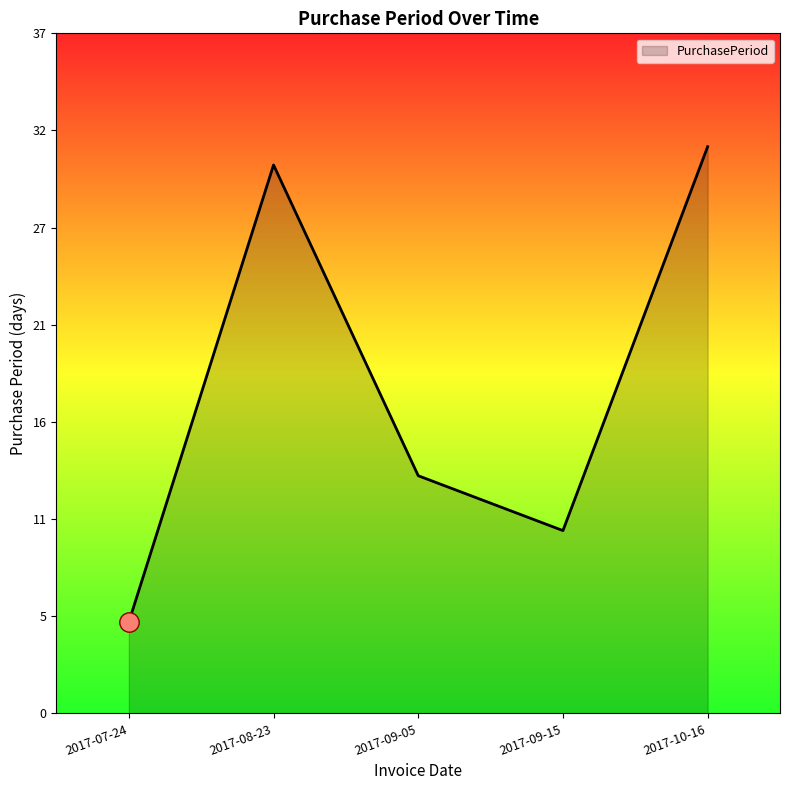

True or false: the data shows 13 at 2017-09-05.

True